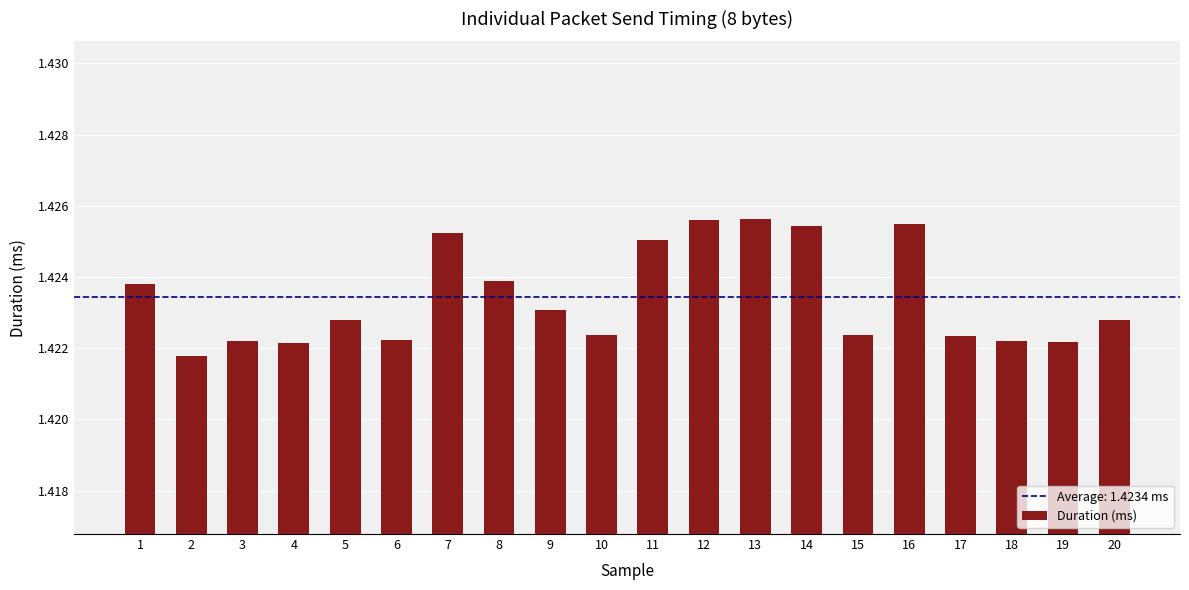

Between 17 and 20, which is larger?

20